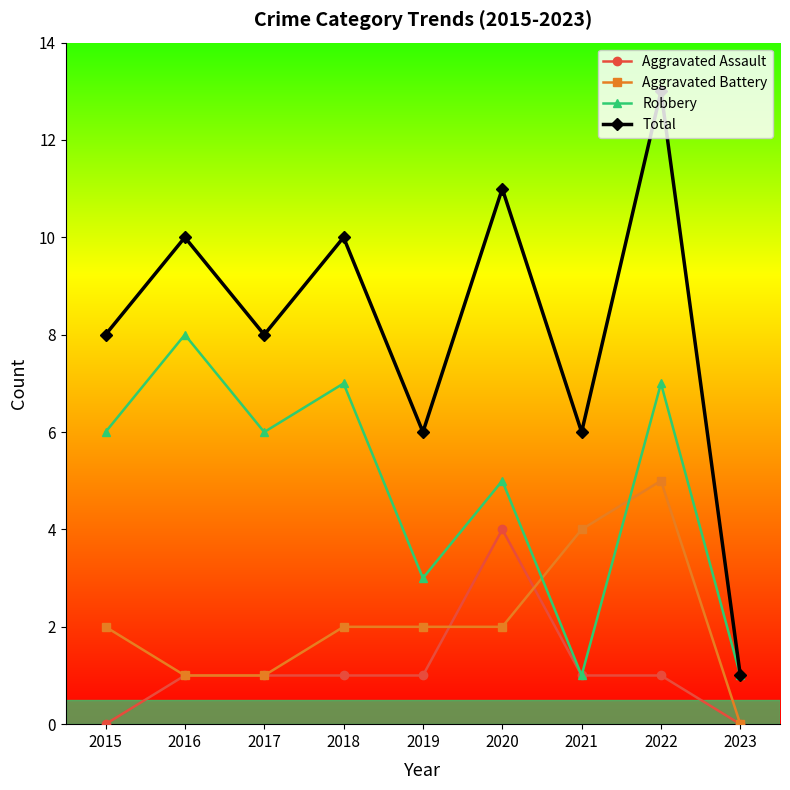

True or false: Aggravated Assault and Total intersect in this chart.

False